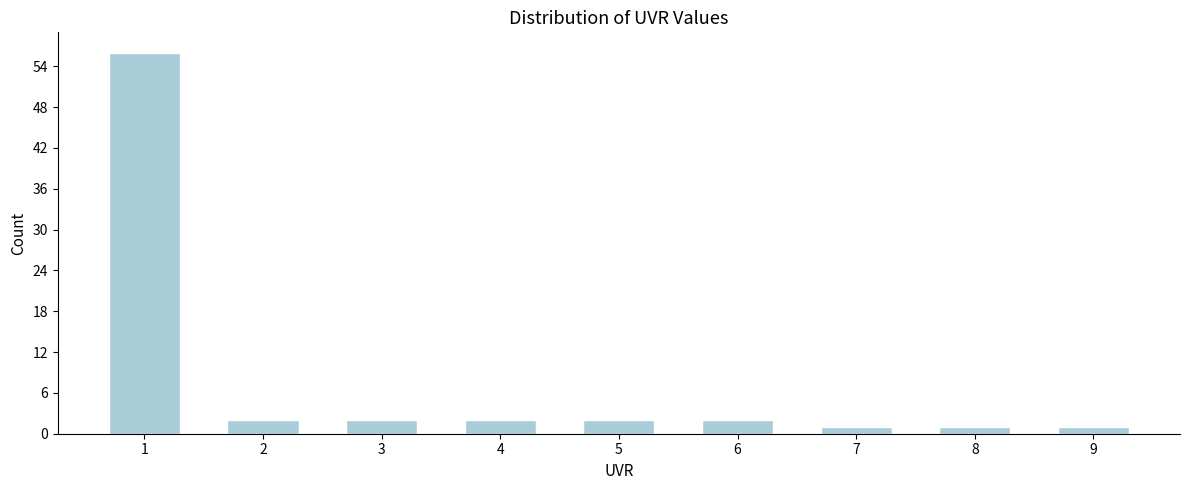

Reading left to right, extract all data points from this chart.

1=56	2=2	3=2	4=2	5=2	6=2	7=1	8=1	9=1